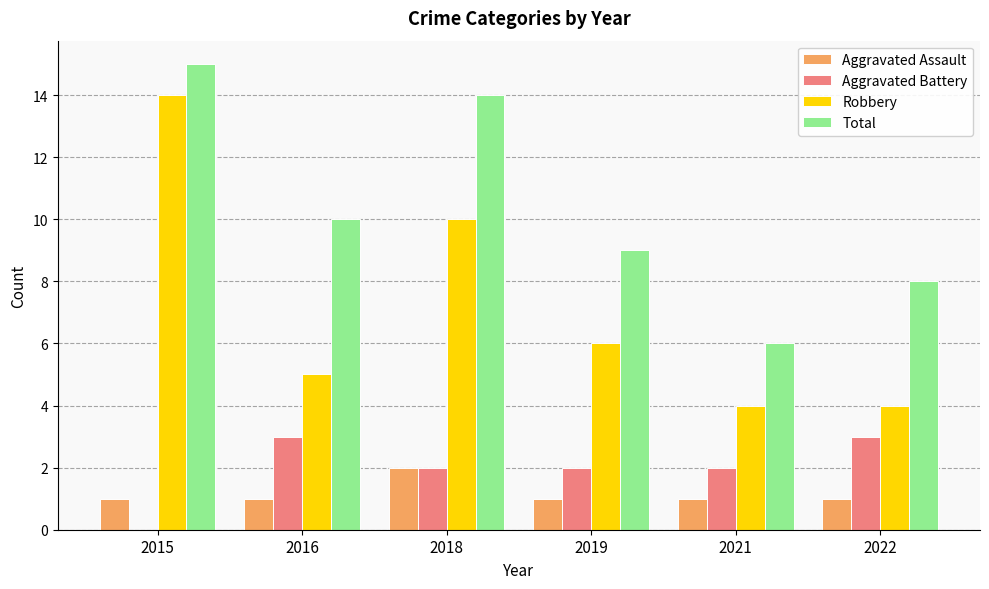

Is it true that Aggravated Battery equals 3 at 2016?

True